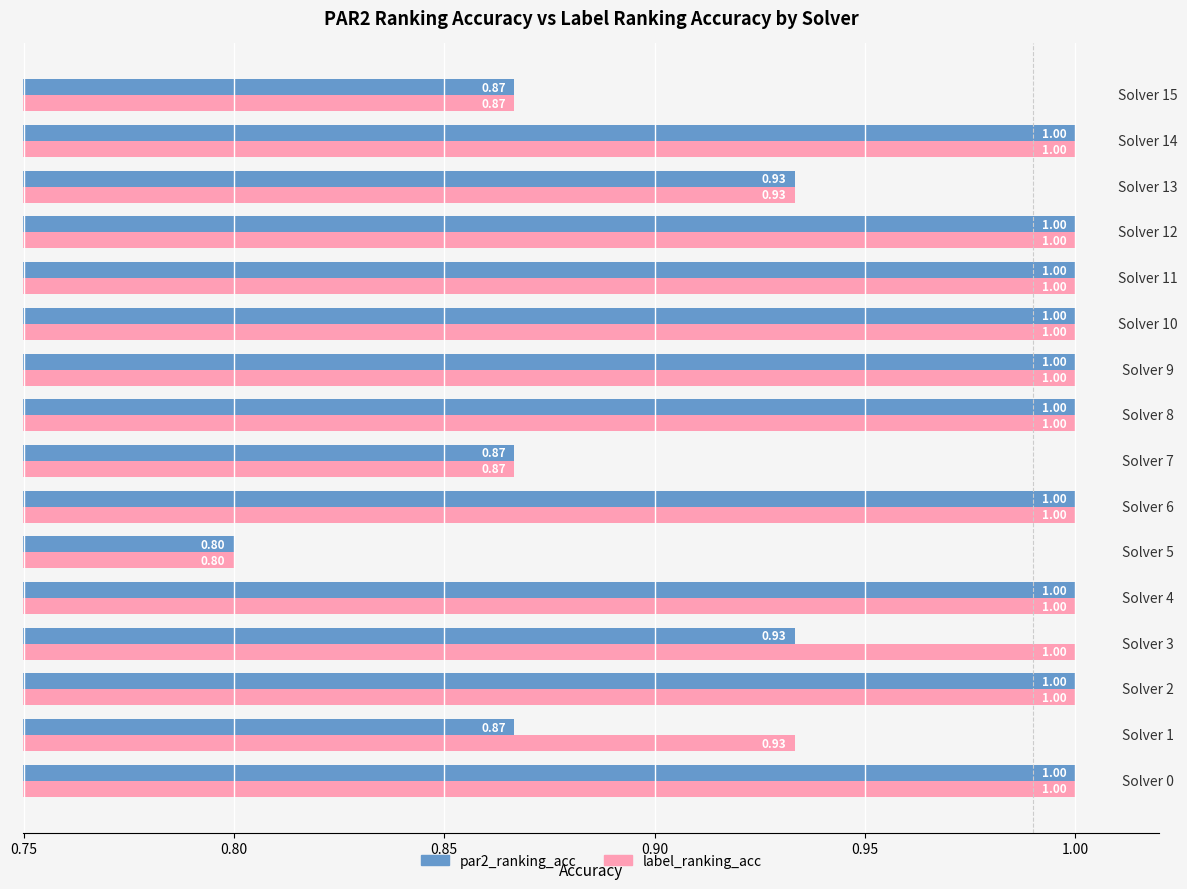

What is the average value of the label_ranking_acc series?

1.0